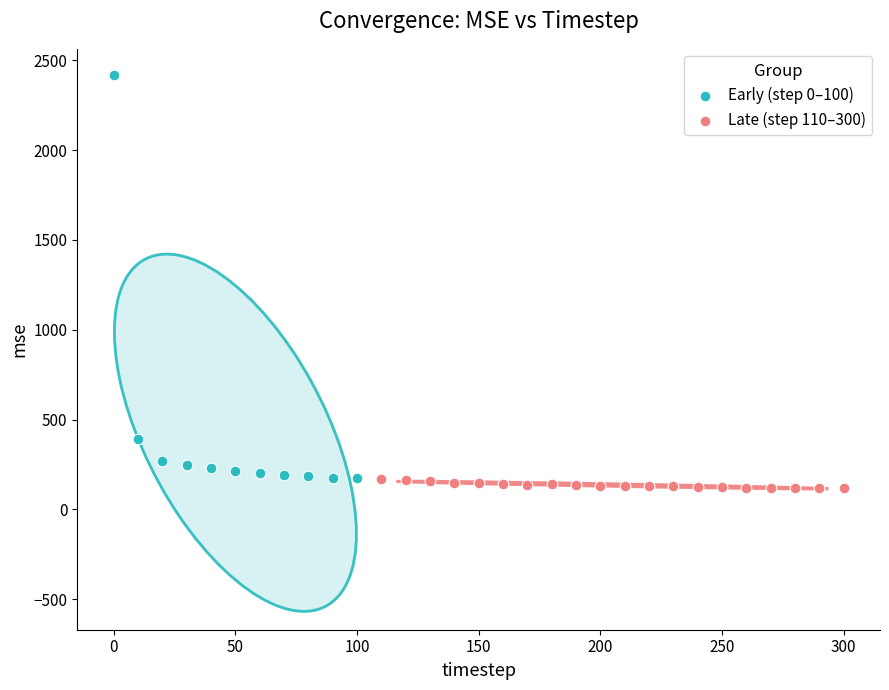

What are all the series names shown in the legend?

Early (step 0–100), Late (step 110–300)